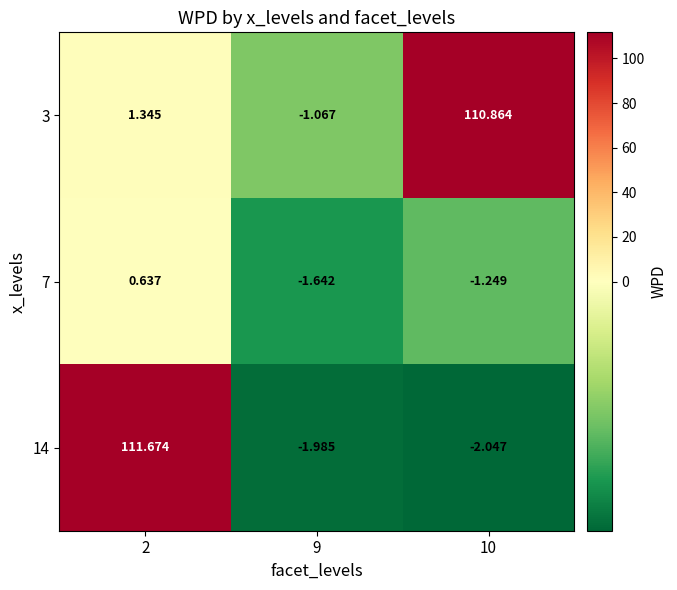

At 9, list the series in order from smallest to largest.

14, 7, 3